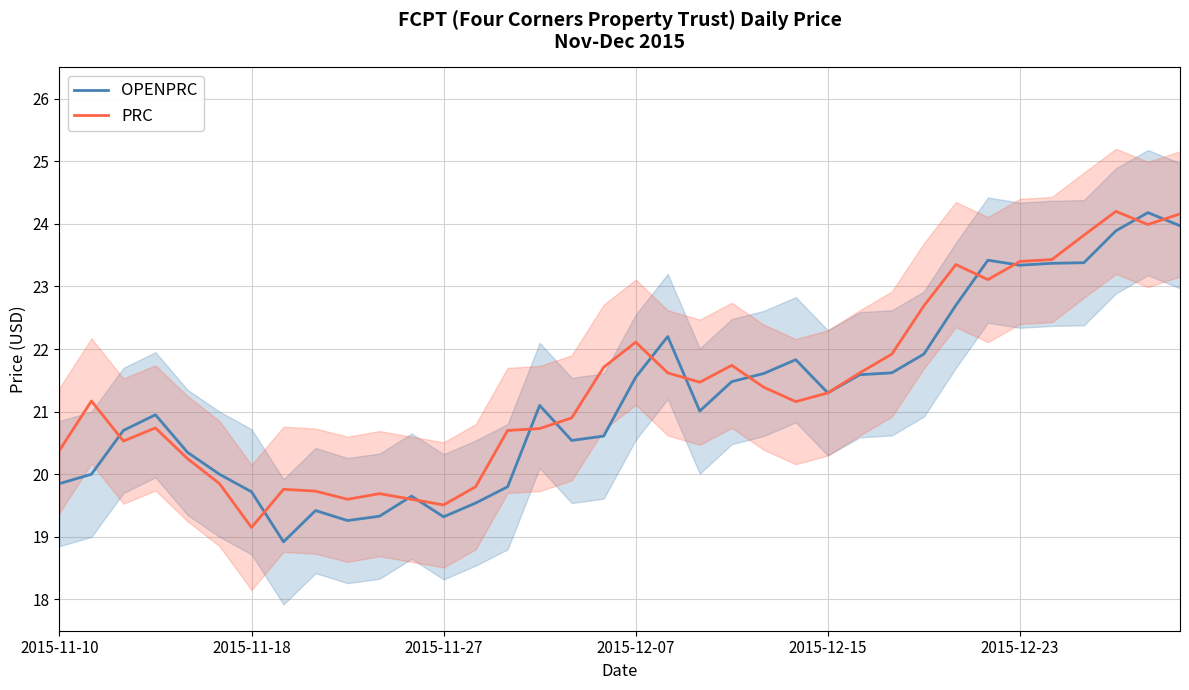

What are all the series names shown in the legend?

OPENPRC, PRC